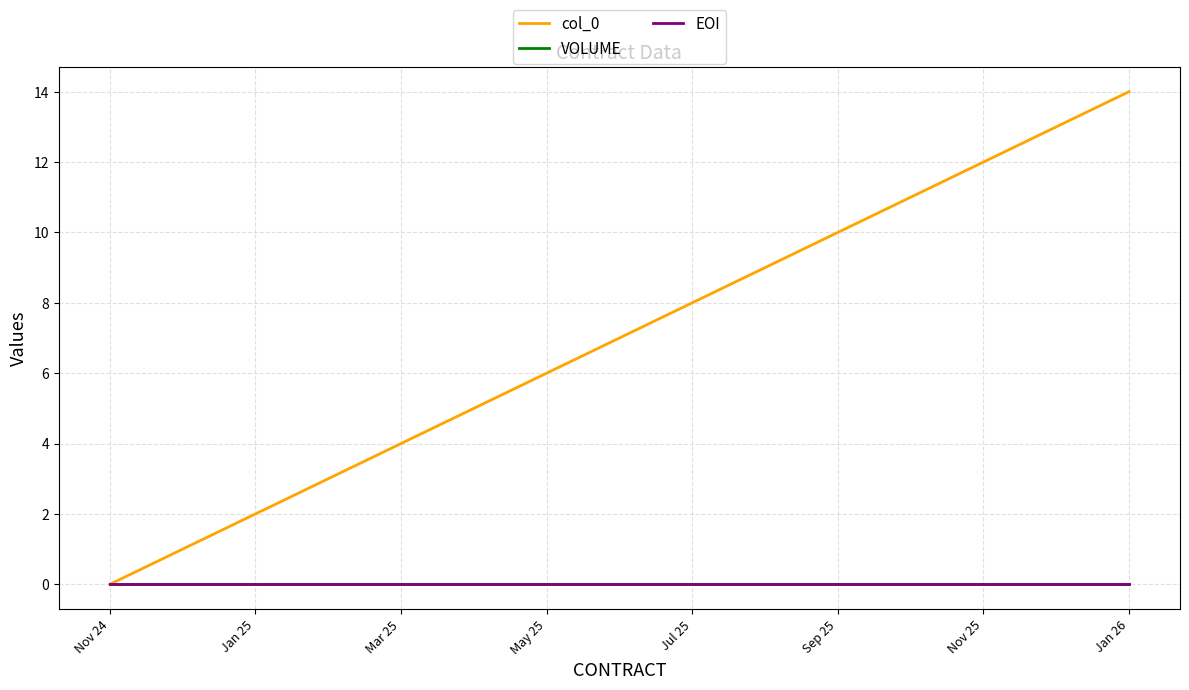

Does the chart display data point markers on the line(s)?

No